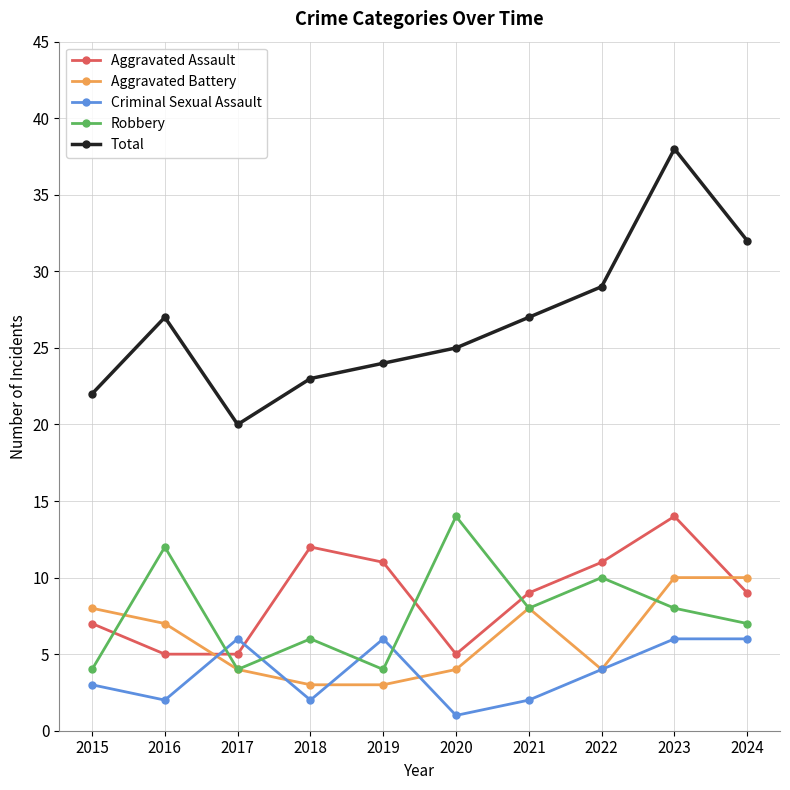

How many data points in Criminal Sexual Assault are less than 4?

5